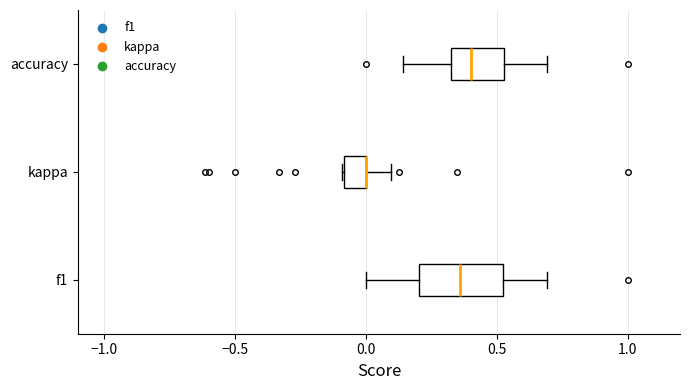

Reading bottom to top, transcribe this box plot: for each box, give where its median line is, the range the box spans, and where its two whiskers end, as read against the x-axis. The values are not printed on the chart, so give them approximately, as read against the axis.

f1: median 0.35, box 0.20 to 0.50, whiskers 0.00 to 0.70
kappa: median 0.00 (drawn on the box's right edge), box -0.10 to 0.00, whiskers -0.10 to 0.10
accuracy: median 0.40, box 0.35 to 0.55, whiskers 0.15 to 0.70